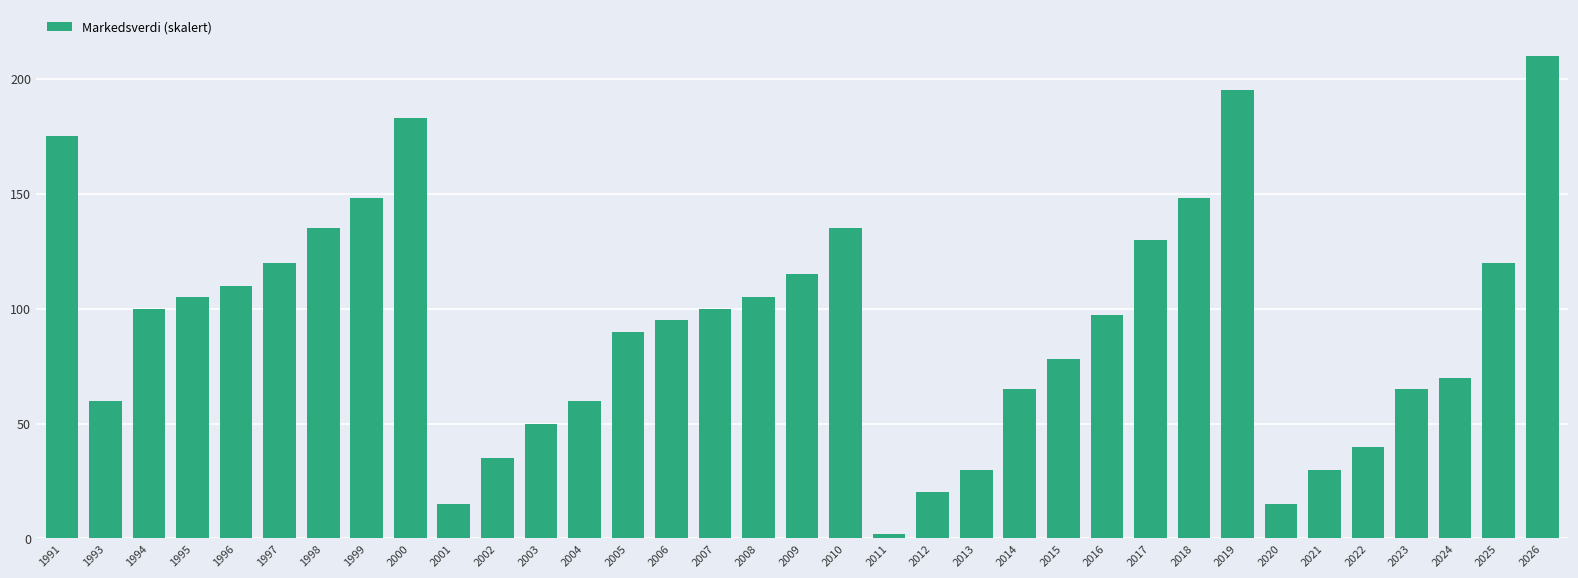

Reading left to right, what are all the values shown in this chart?

1991=175	1993=60	1994=100	1995=105	1996=110	1997=120	1998=135	1999=148	2000=183	2001=15	2002=35	2003=50	2004=60	2005=90	2006=95	2007=100	2008=105	2009=115	2010=135	2011=2	2012=20	2013=30	2014=65	2015=78	2016=97	2017=130	2018=148	2019=195	2020=15	2021=30	2022=40	2023=65	2024=70	2025=120	2026=210